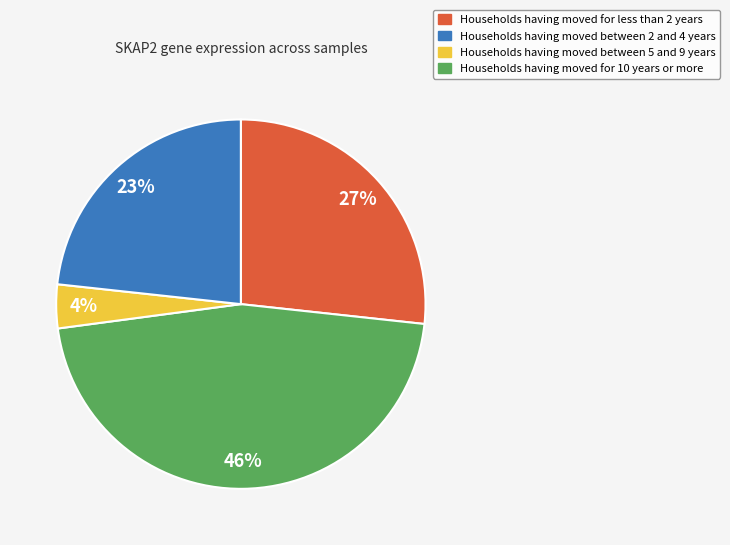

To the nearest percent, what is the difference between the largest and smallest slice percentages?

42%